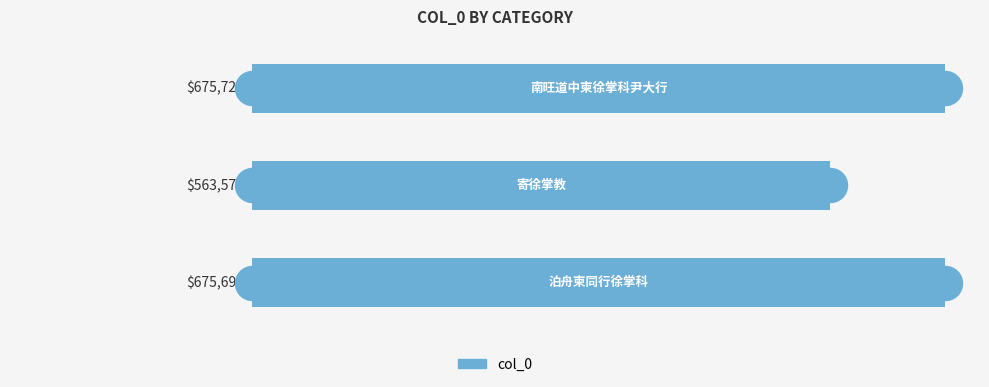

Between 2 and 1, which is larger?

2